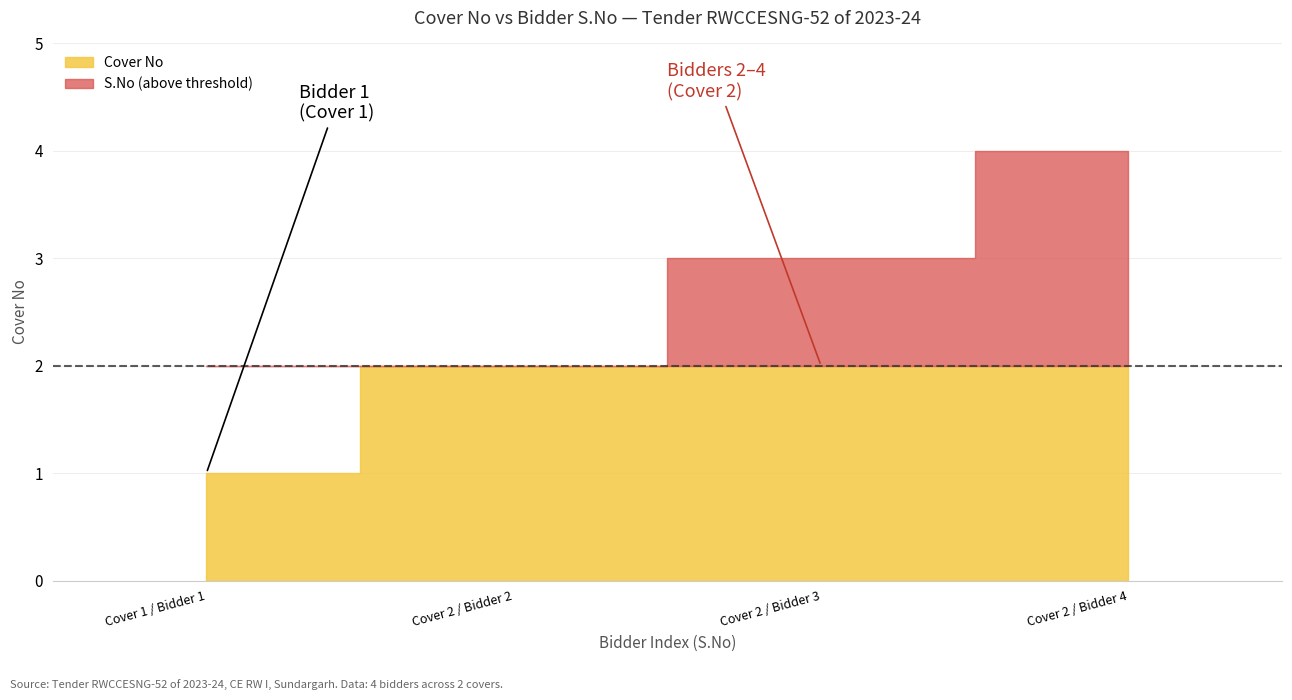

Reading left to right, what are all the values shown in this chart?

Cover No: Cover 1 / Bidder 1=1	Cover 2 / Bidder 2=2	Cover 2 / Bidder 3=2	Cover 2 / Bidder 4=2
S.No: Cover 1 / Bidder 1=1	Cover 2 / Bidder 2=2	Cover 2 / Bidder 3=3	Cover 2 / Bidder 4=4